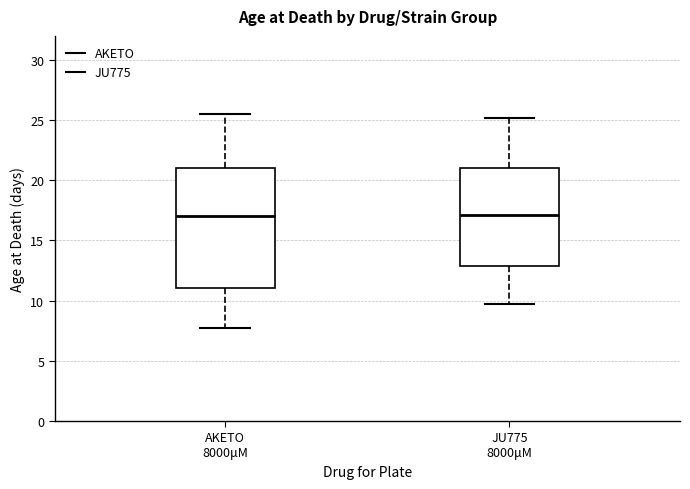

Comparing the boxes themselves (not the whiskers), which one is the tallest?

AKETO 8000μM